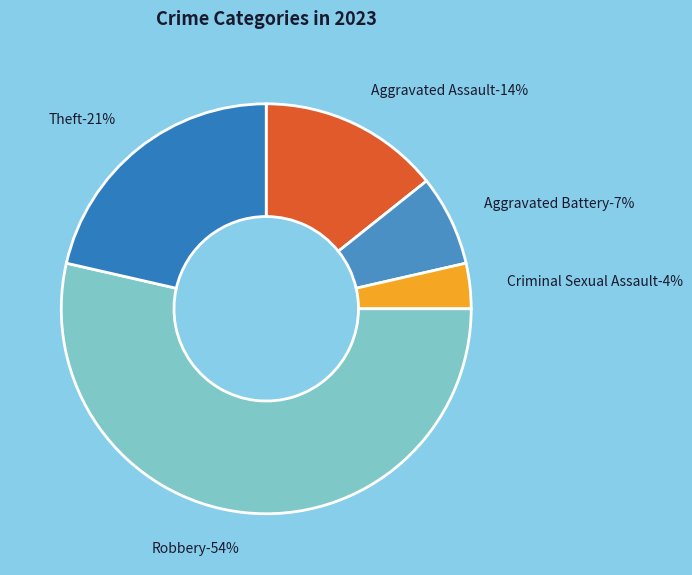

Rank the categories by value from lowest to highest.

Criminal Sexual Assault, Aggravated Battery, Aggravated Assault, Theft, Robbery